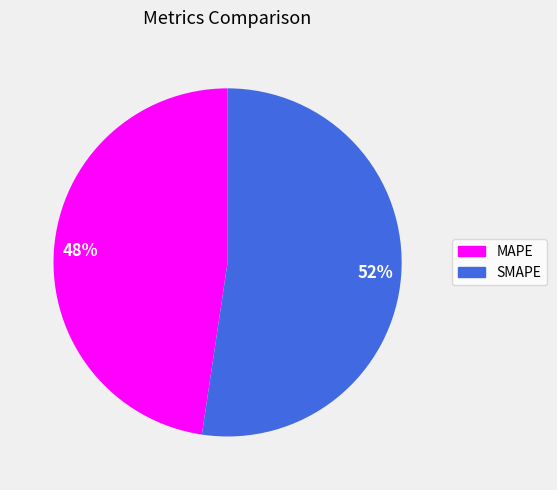

To the nearest percent, what is the average slice percentage?

50%